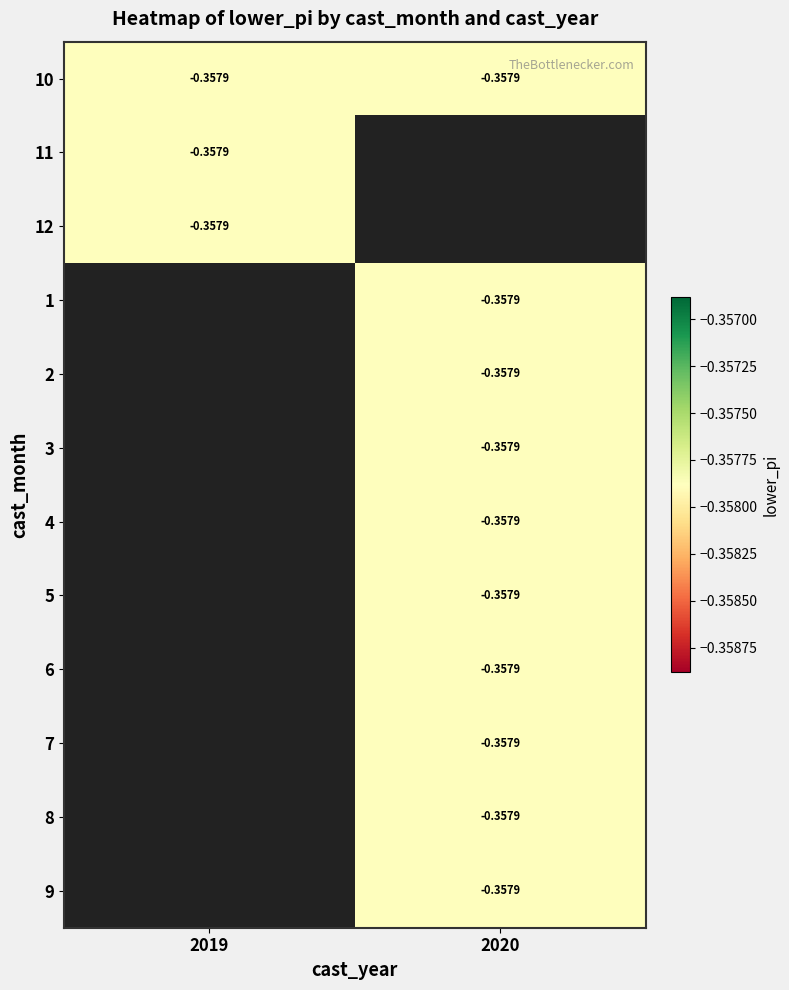

The 2 series shows -0.4 at 2020. True or false?

True